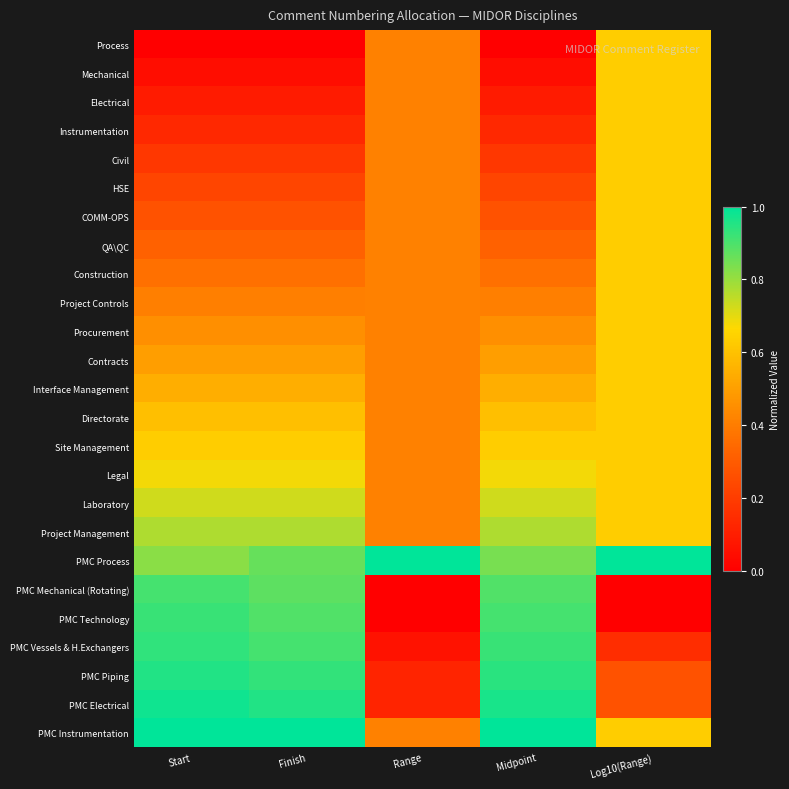

How many distinct data groups are displayed?

25